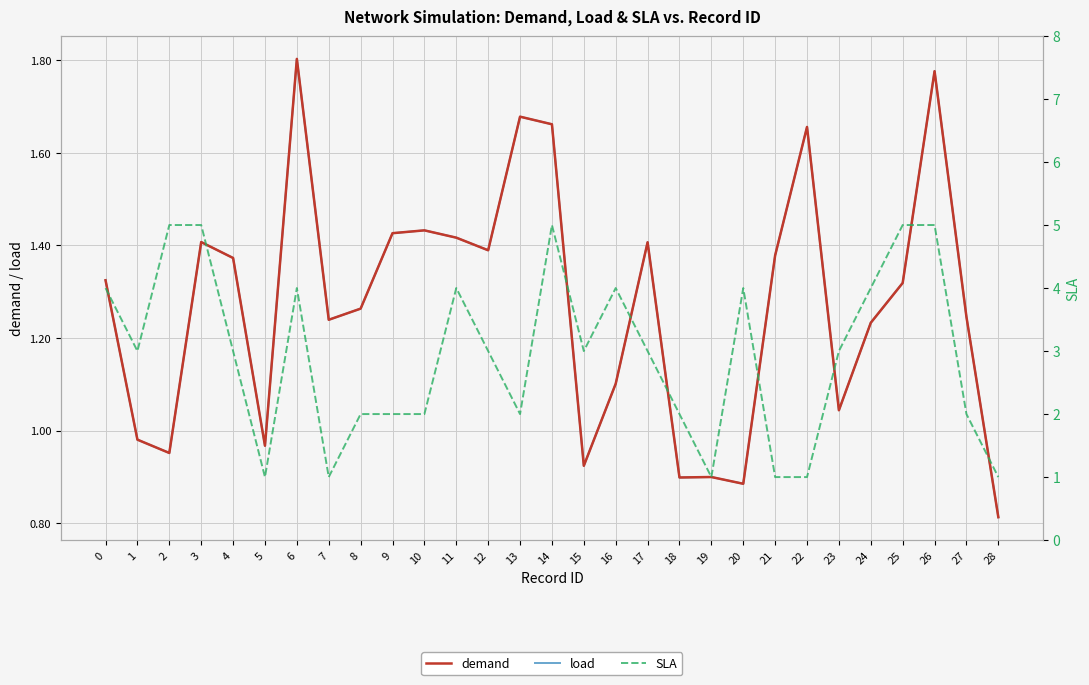

How many data points does each series have?

29